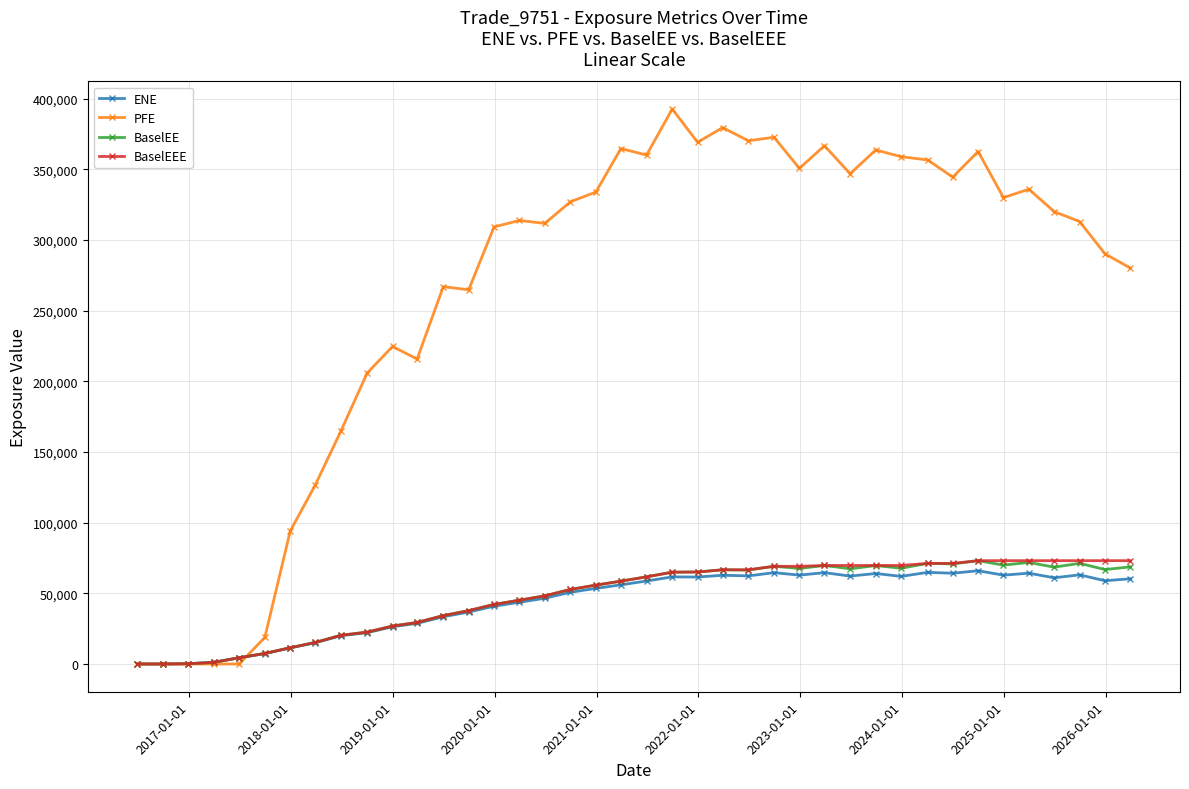

Which series has the largest range (max minus min)?

PFE